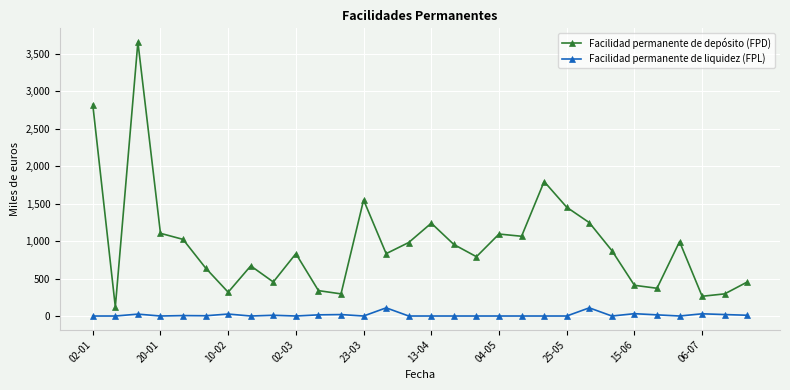

How many interior local valleys does the Facilidad permanente de depósito (FPD) series have?

9